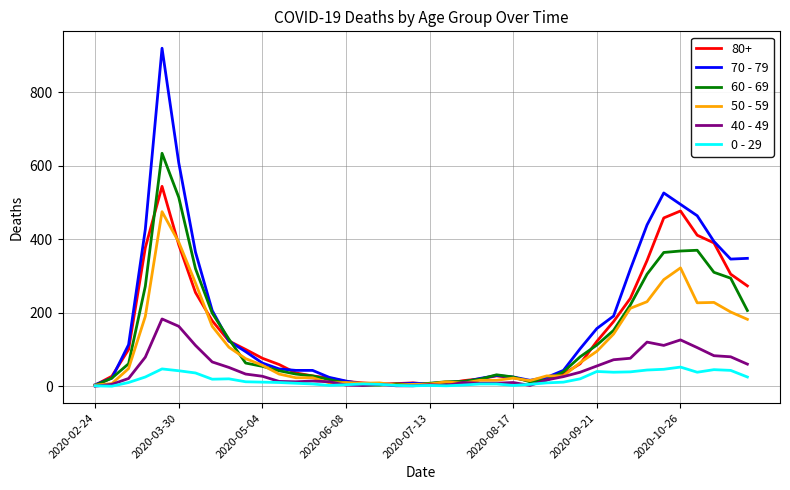

Rank the series by their maximum value, from lowest to highest.

0 - 29, 40 - 49, 50 - 59, 80+, 60 - 69, 70 - 79